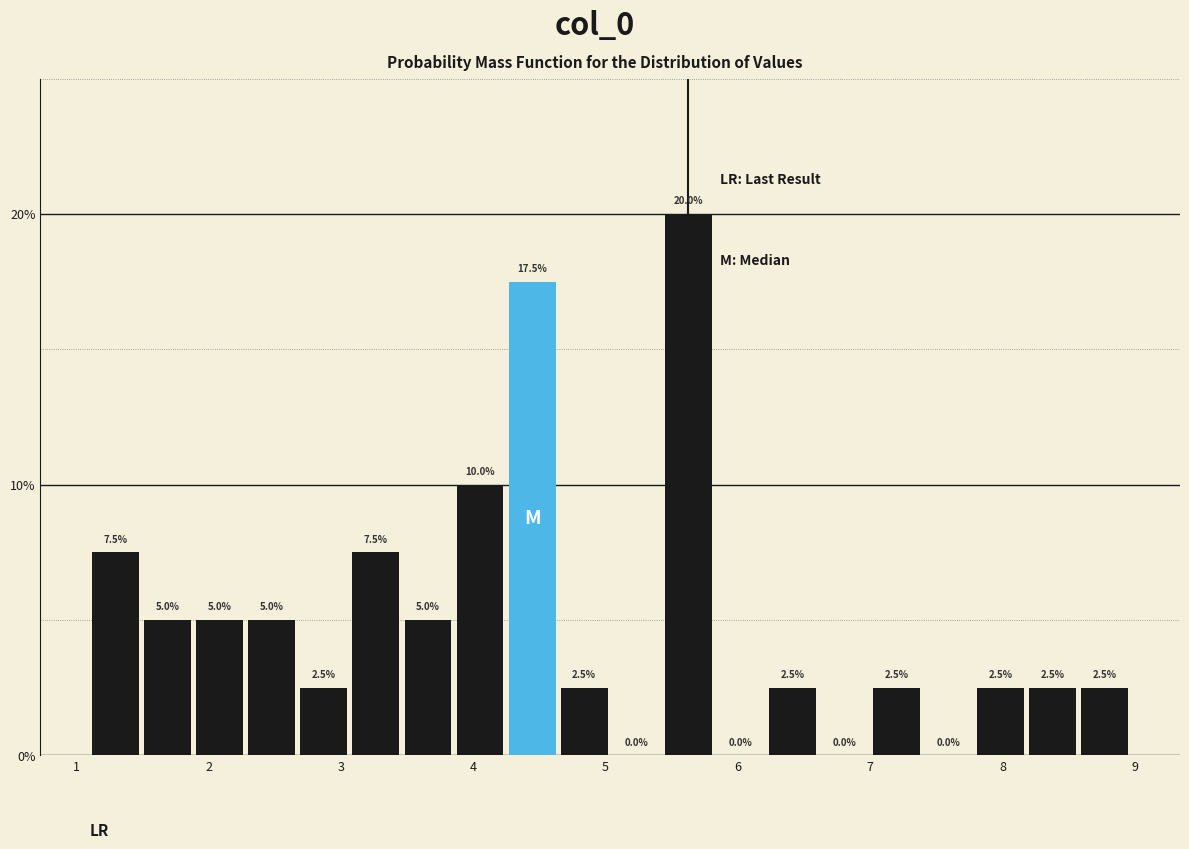

Around what value on the x-axis is the tallest bar? Give the approximate position of its centre, as read against the axis.

5.6